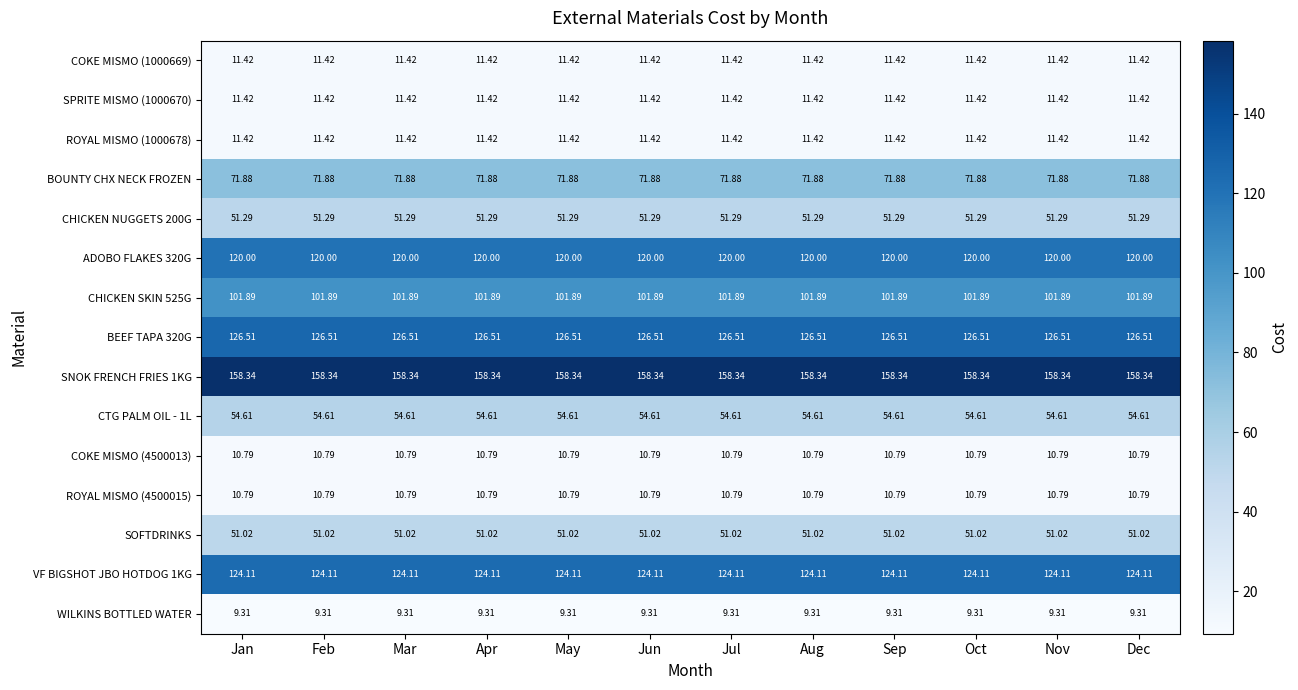

What is the total value across all series at Apr?

924.8